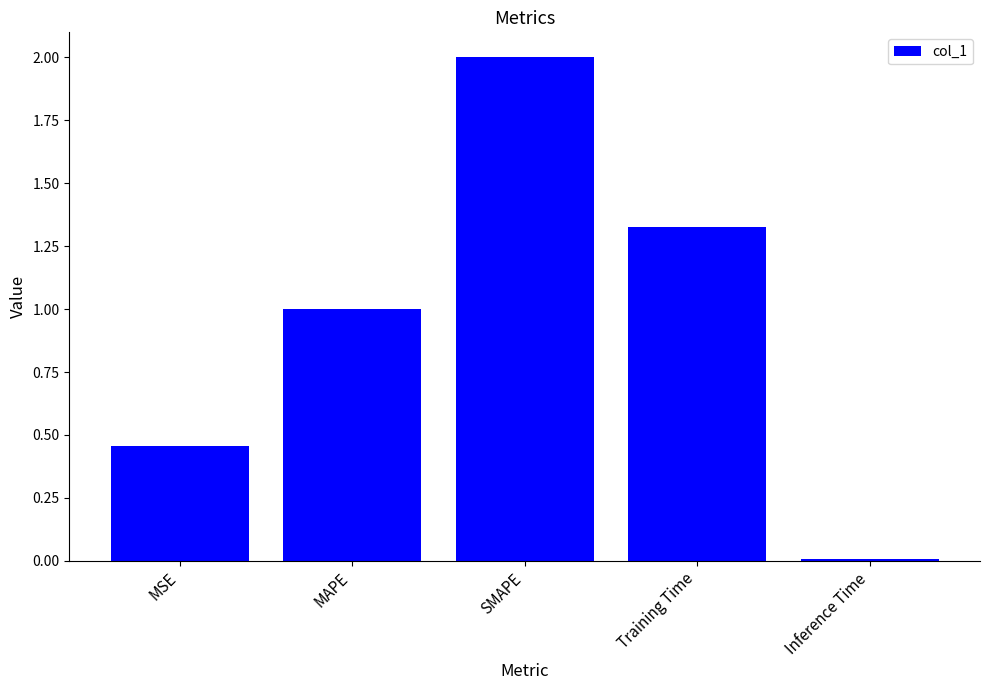

Where does the data first go above 1?

MAPE